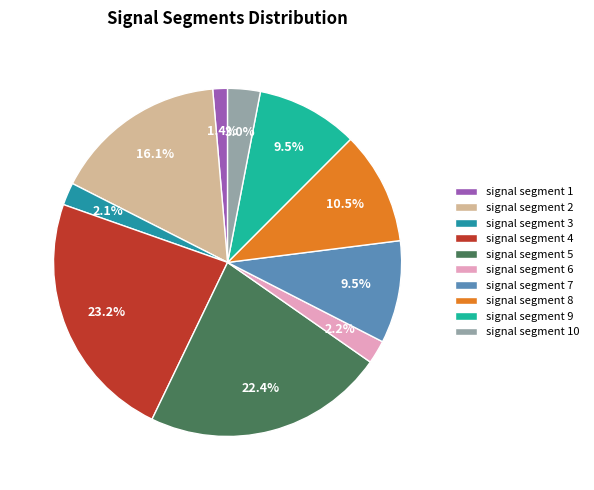

What is the smallest slice in the pie chart?

signal segment 1